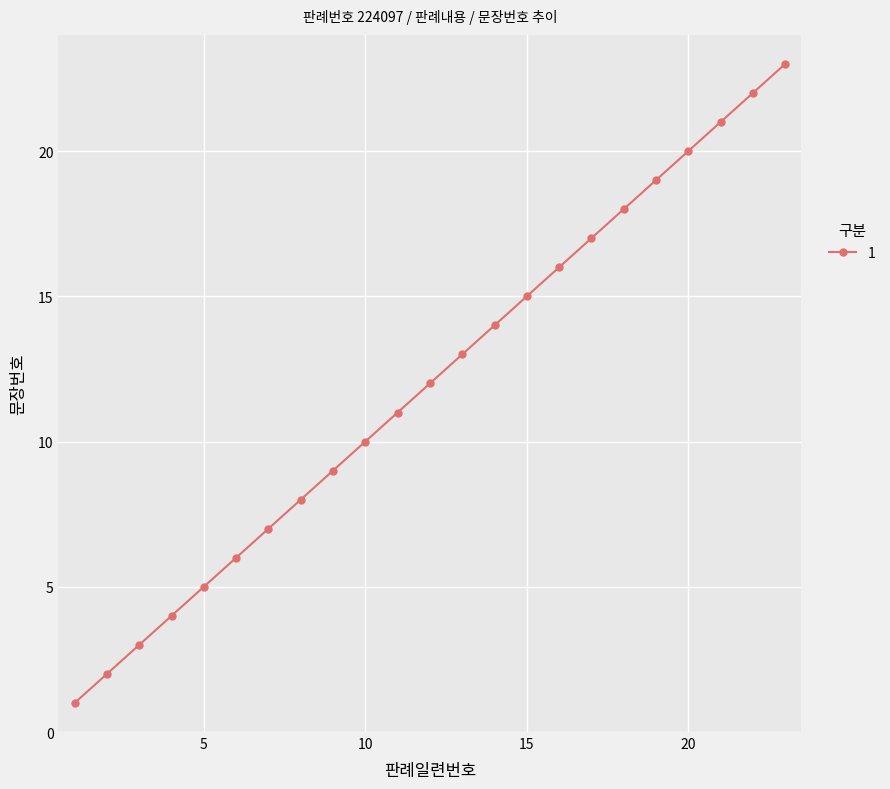

What is the greatest value displayed?

23